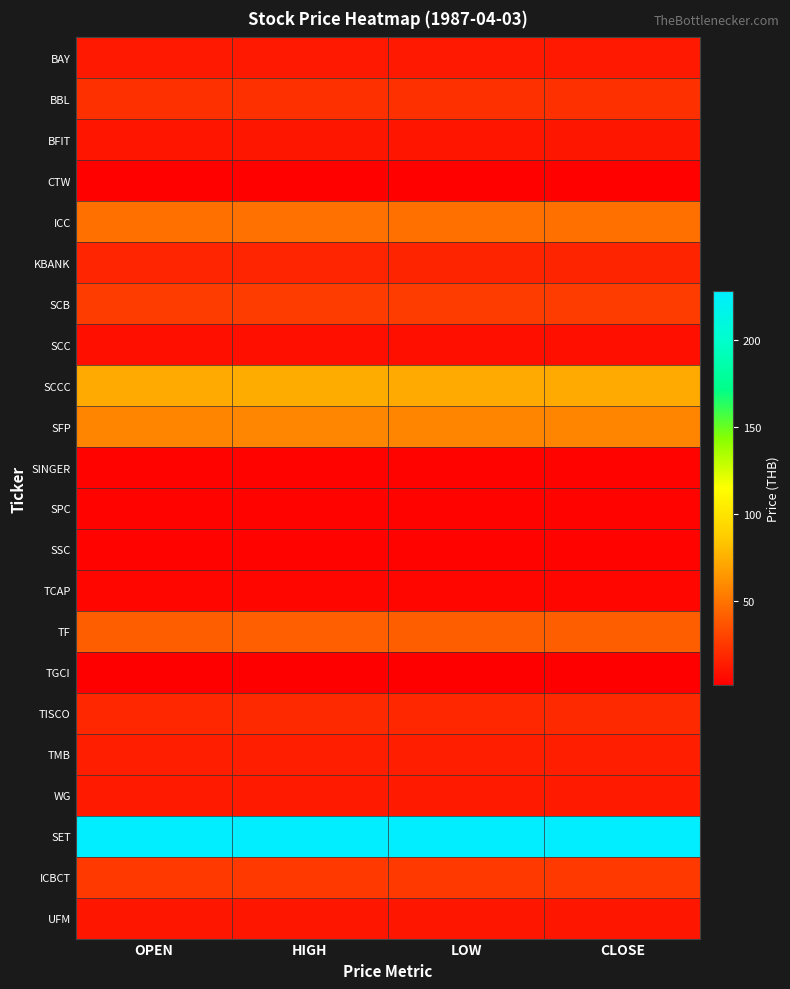

Between OPEN and HIGH, which is larger?

HIGH